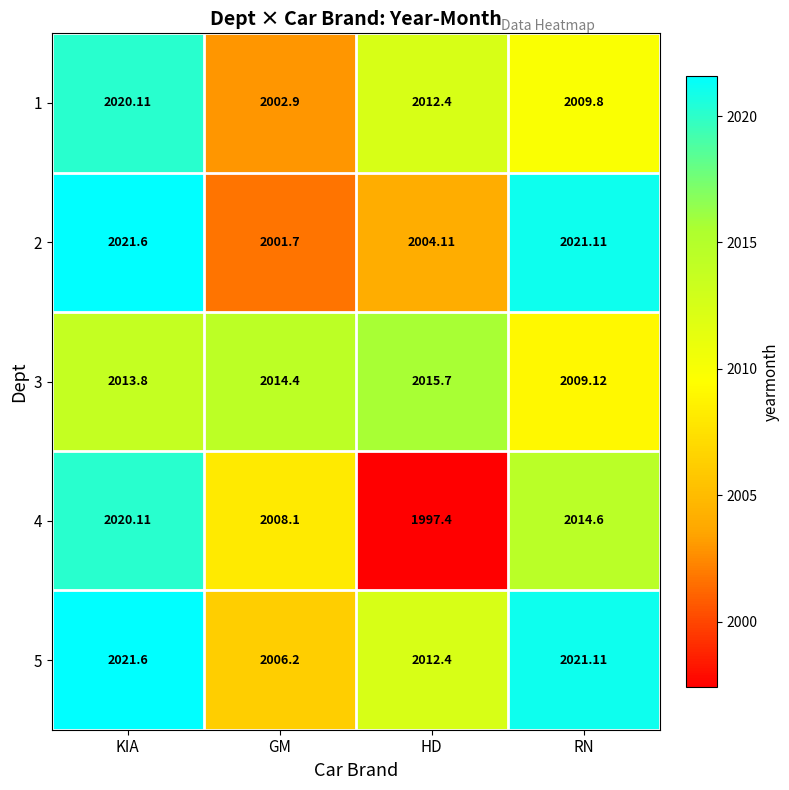

Rank the categories by 2 value from highest to lowest.

KIA, RN, HD, GM